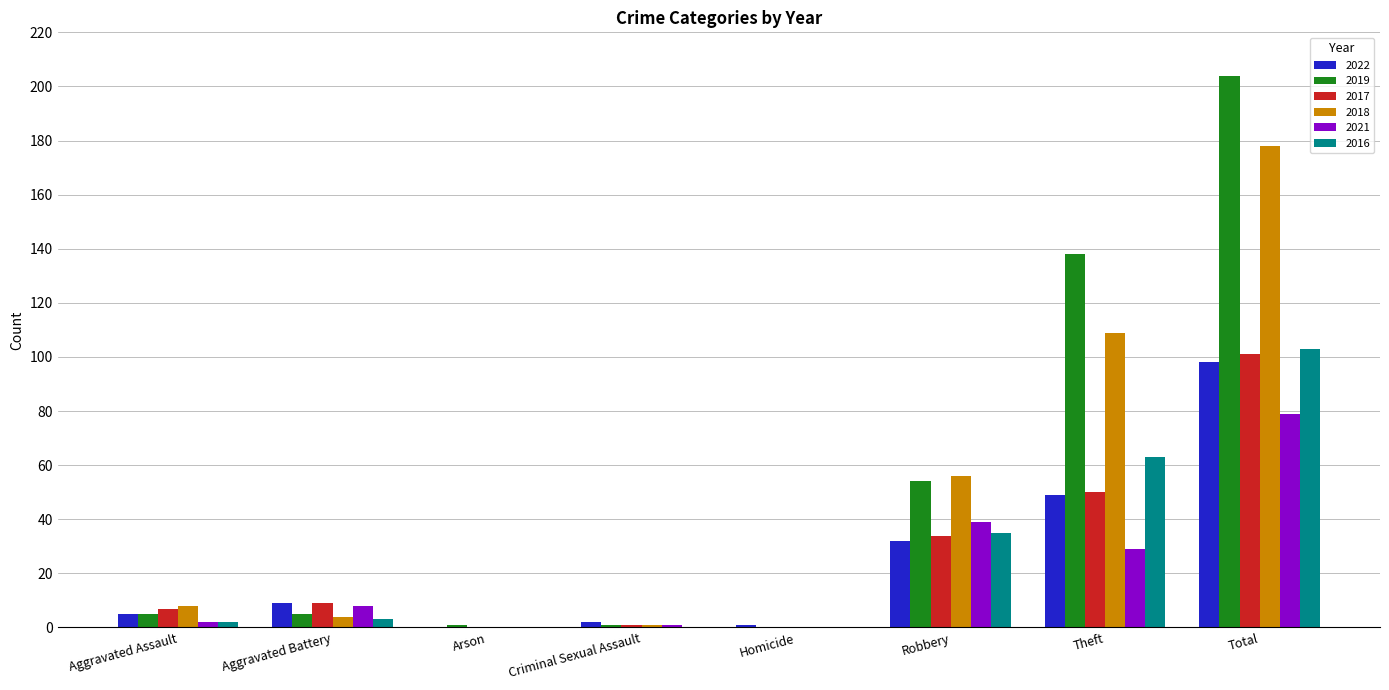

At which category is the sum across all series the highest?

Total